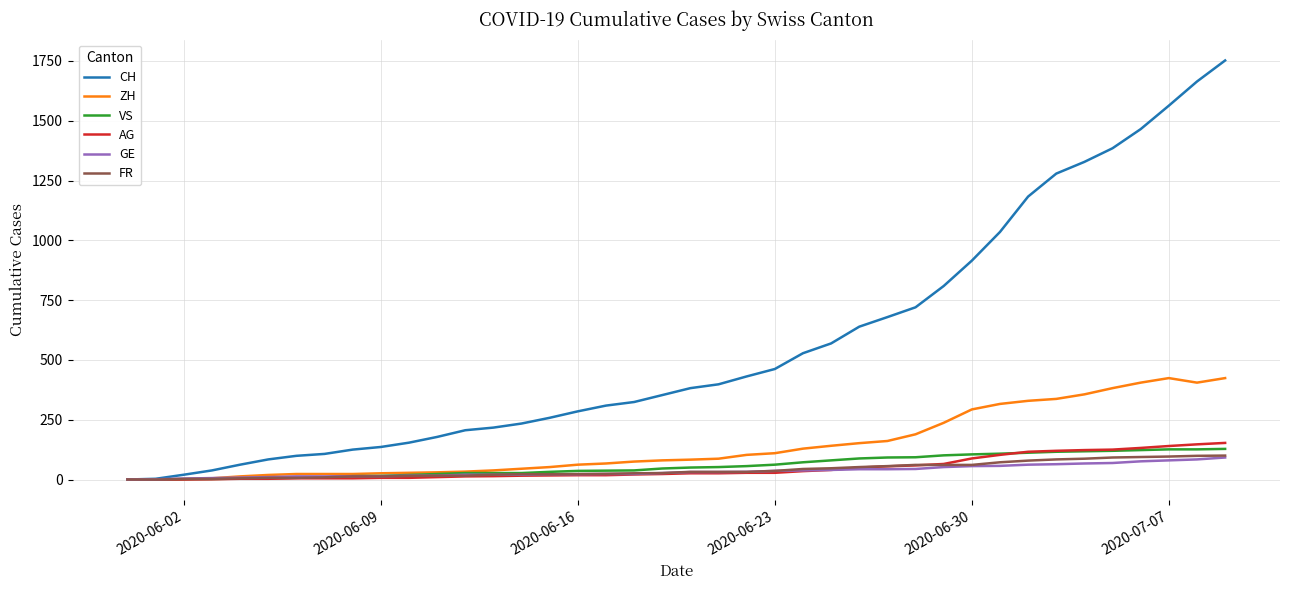

Which series has the widest spread of values?

CH